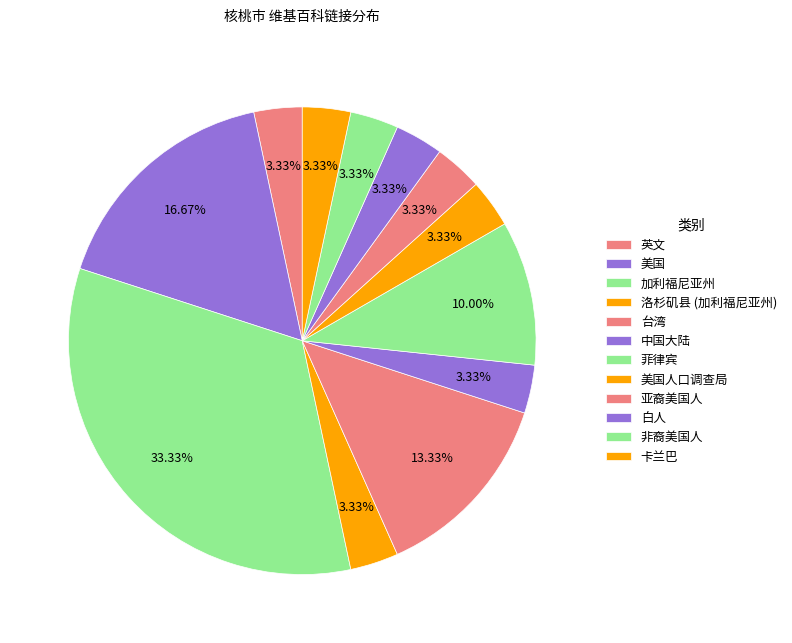

What is the total percentage of 卡兰巴 and 洛杉矶县 (加利福尼亚州)?

6.7%